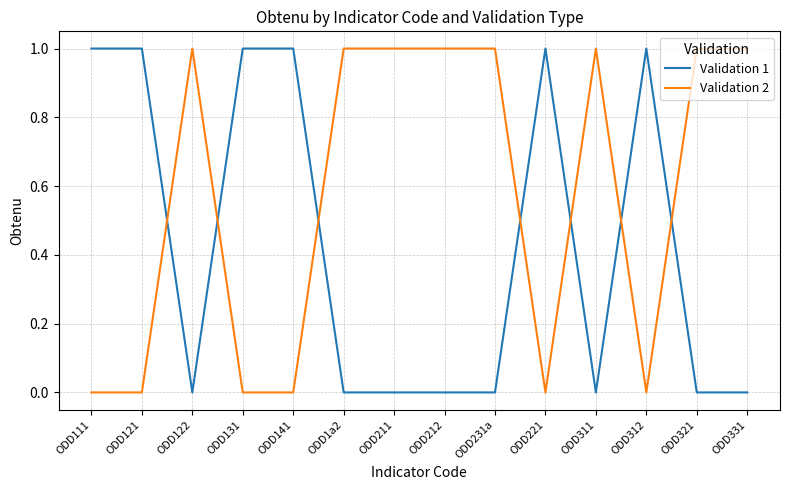

The Validation 1 series shows -1 at ODD212. True or false?

False